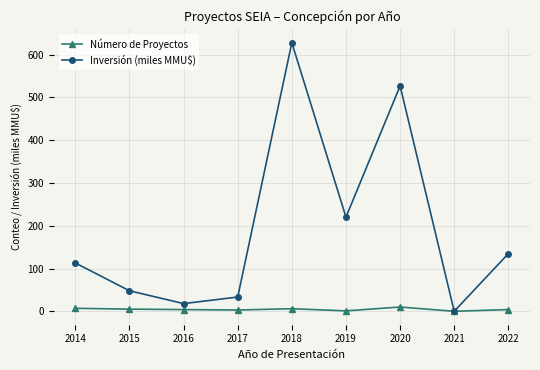

How many interior local peaks does the Inversión (miles MMU$) series have?

2